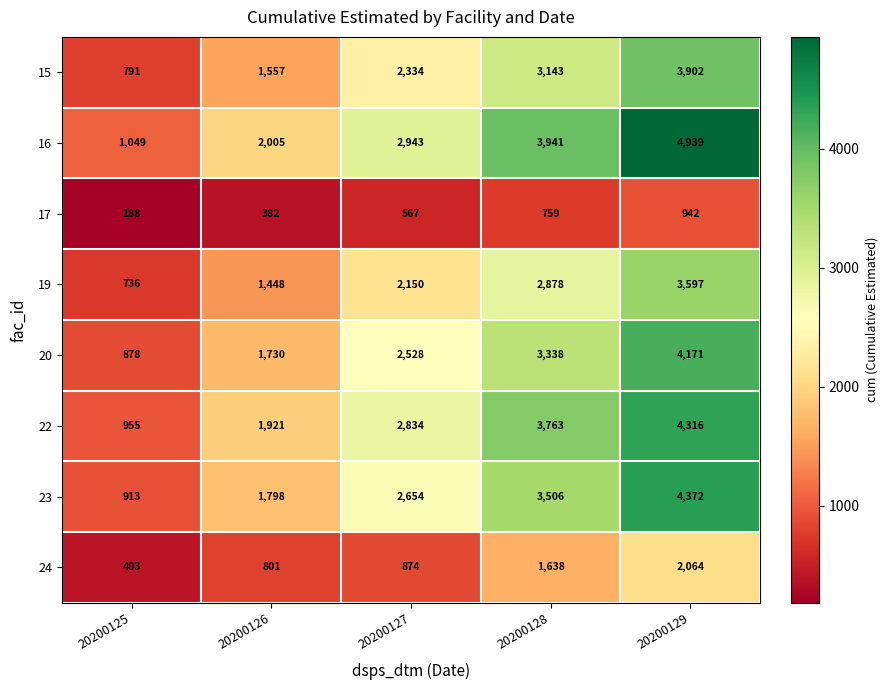

The 19 series shows 4334 at 20200128. True or false?

False